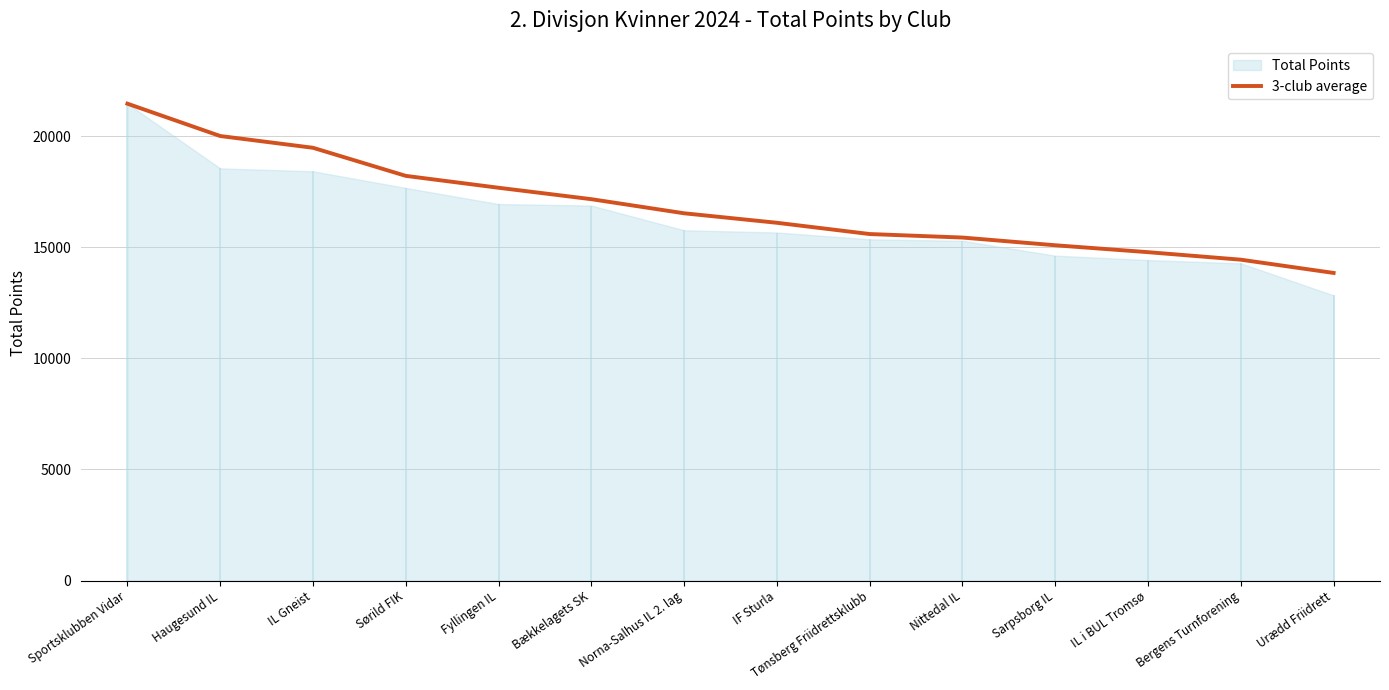

What is the maximum value shown in the chart?

21457.0